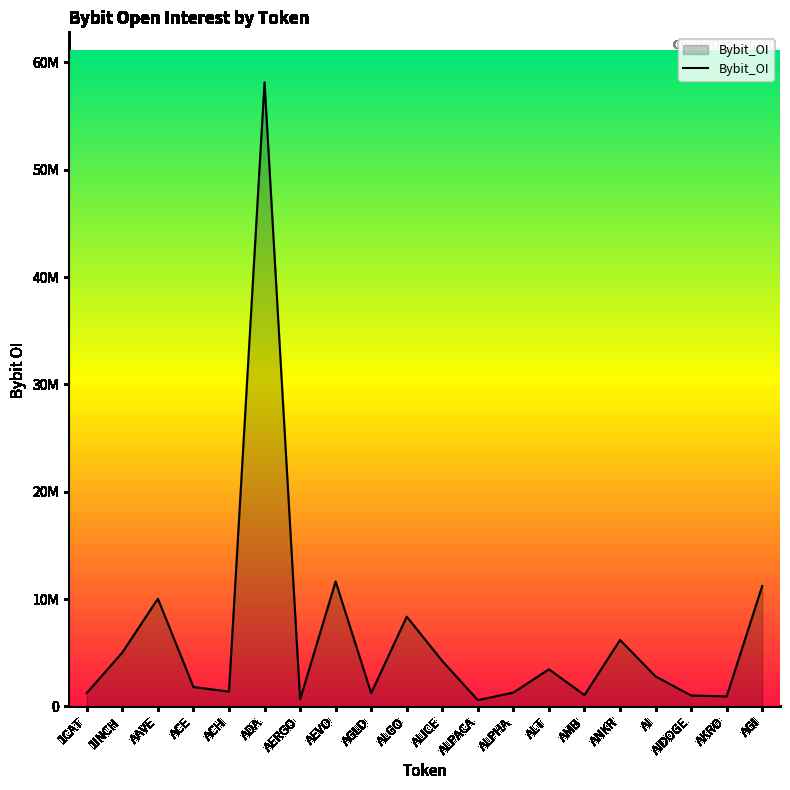

Is this an area chart (filled region under the line)?

Yes